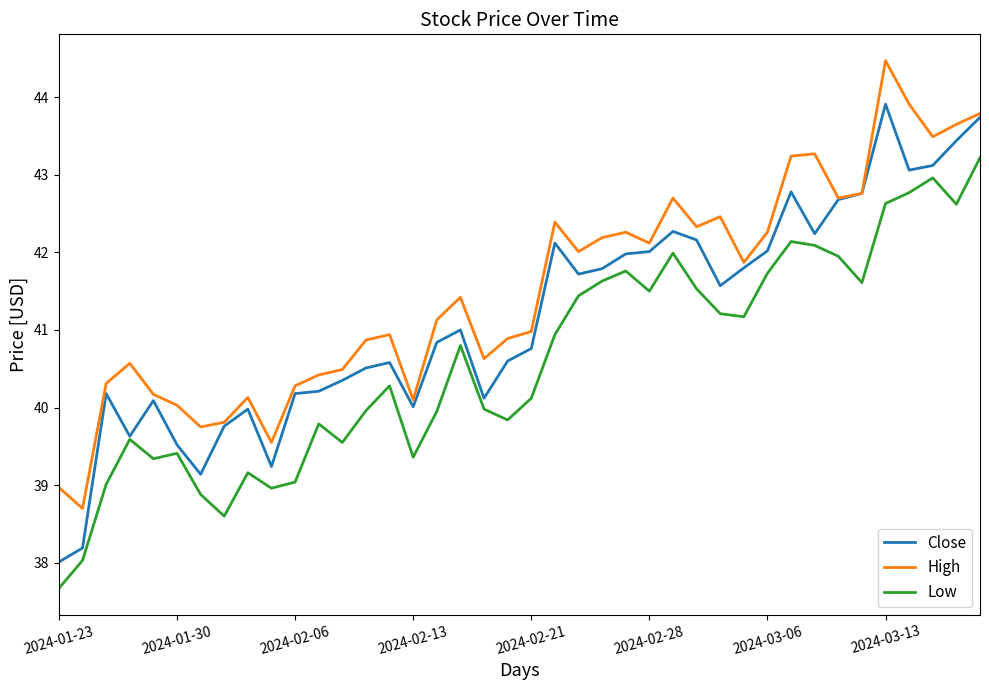

True or false: Low and High intersect in this chart.

False